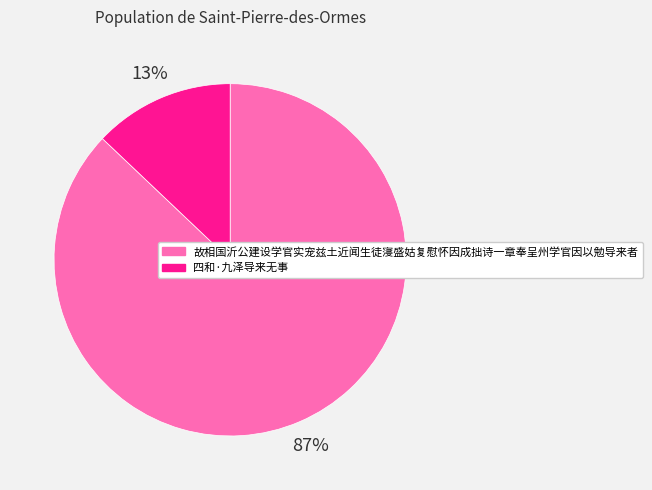

Approximately how many times larger is the value at 故相国沂公建设学官实宠兹土近闻生徒寖盛姑复慰怀因成拙诗一章奉呈州学官因以勉导来者 compared to 四和·九泽导来无事?

6.7